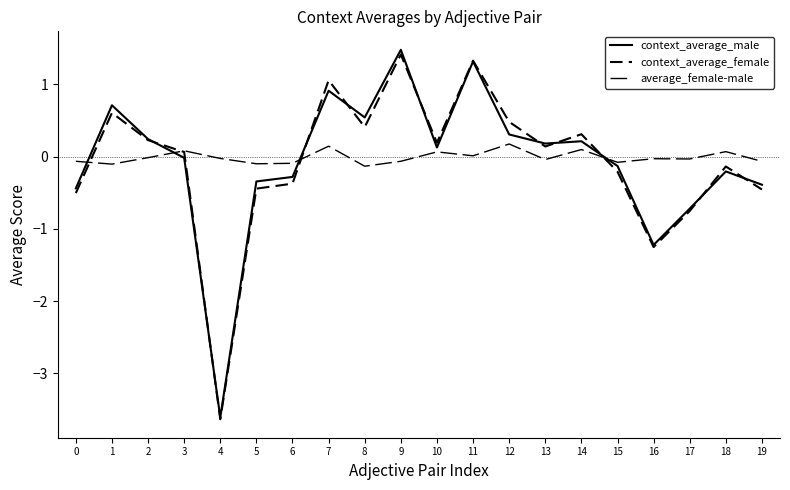

Is this an area chart (filled region under the line)?

No